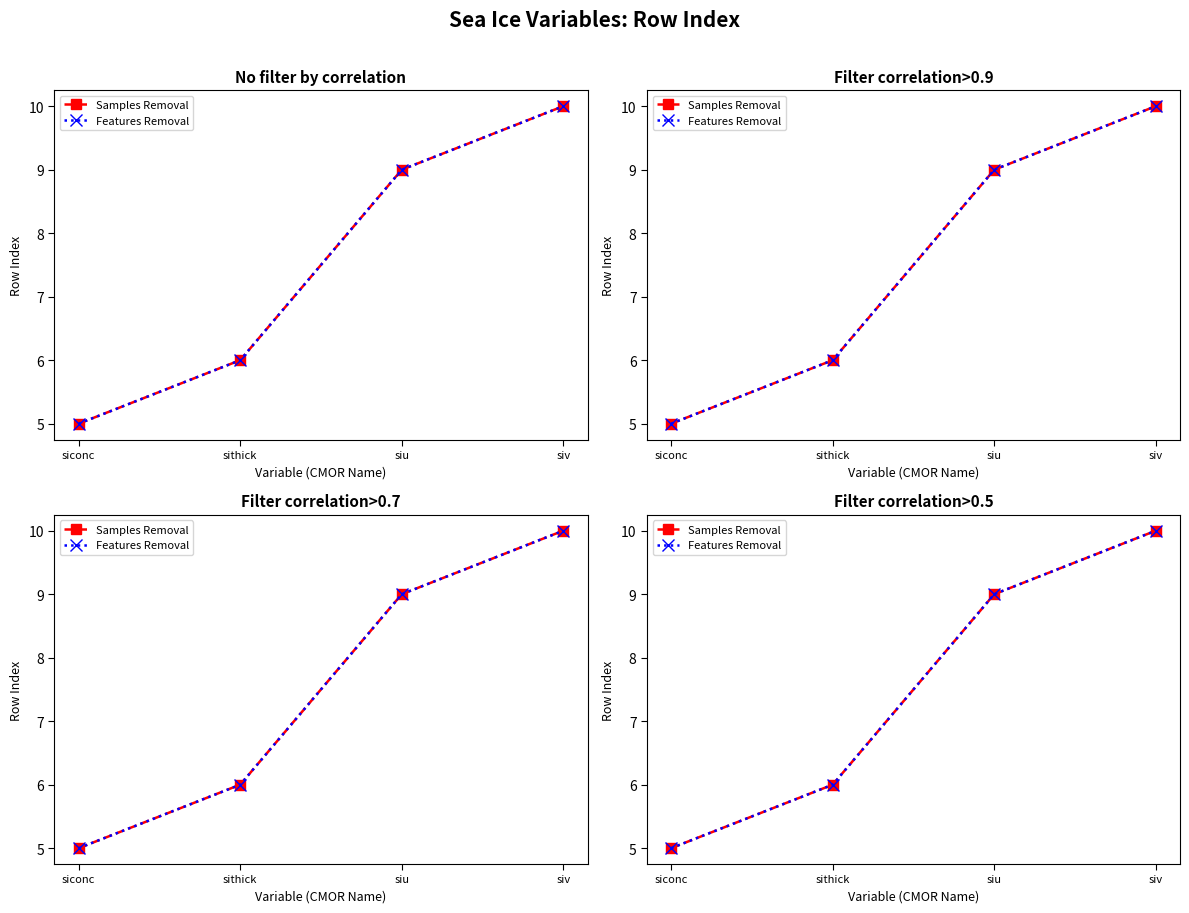

Which series has the largest total across all categories?

Samples Removal